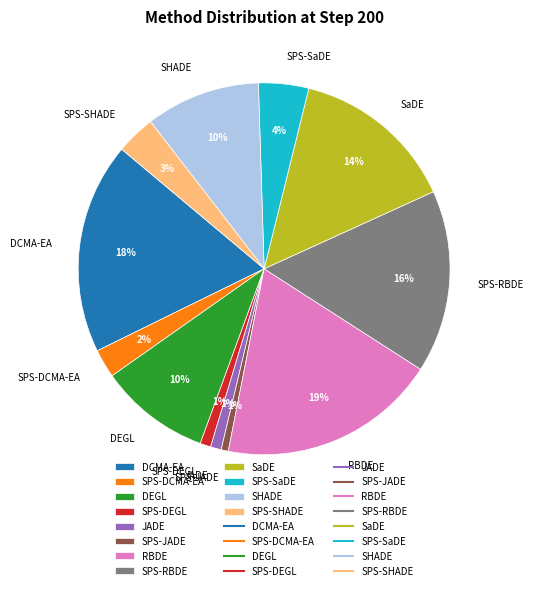

To the nearest percent, what is the difference between the largest and smallest slice percentages?

18%